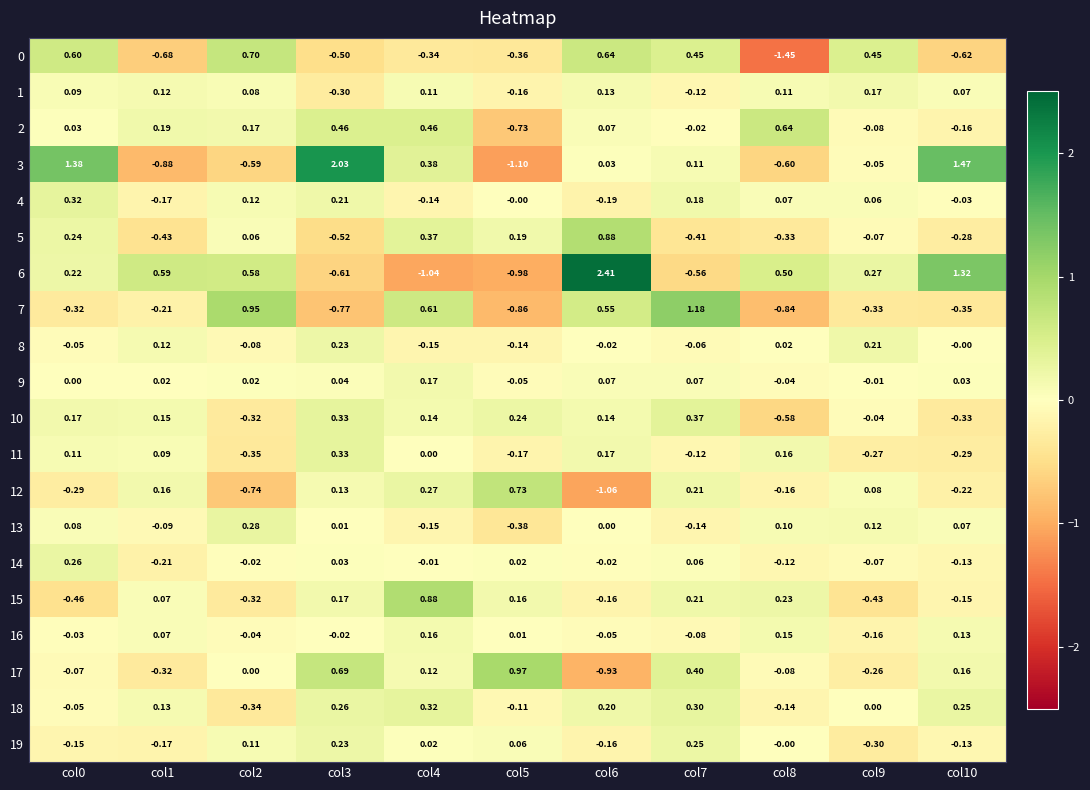

Is the value of 2 at col3 greater than the value of 0 at col10?

Yes